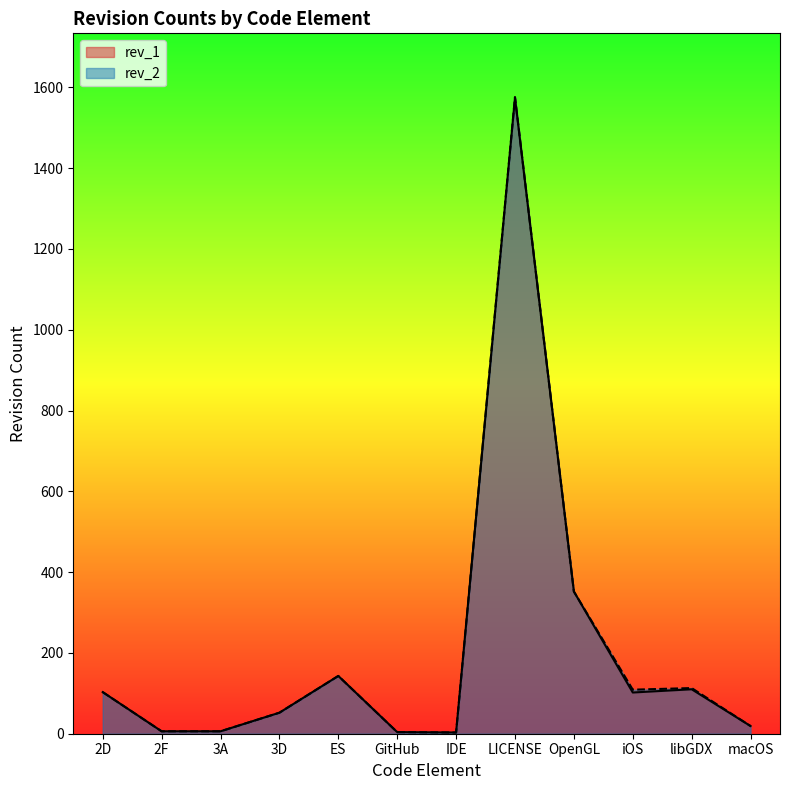

True or false: rev_2 and rev_1 cross at least once.

False